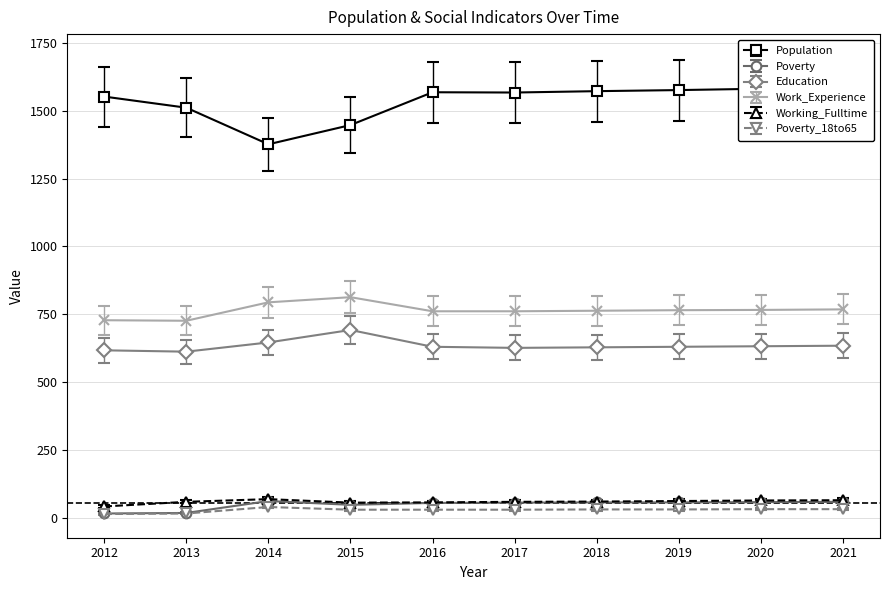

What is the approximate value of Poverty at 2014, to the nearest 10?

60